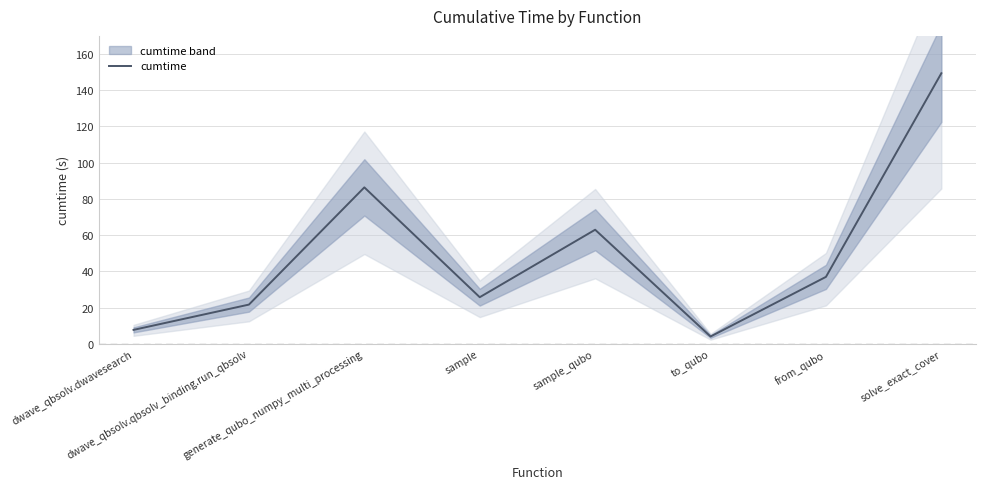

Reading left to right, what are all the values shown in this chart?

dwave_qbsolv.dwavesearch=7.7	dwave_qbsolv.qbsolv_binding.run_qbsolv=21.7	generate_qubo_numpy_multi_processing=86.4	sample=25.8	sample_qubo=63.0	to_qubo=4.1	from_qubo=37.0	solve_exact_cover=149.4